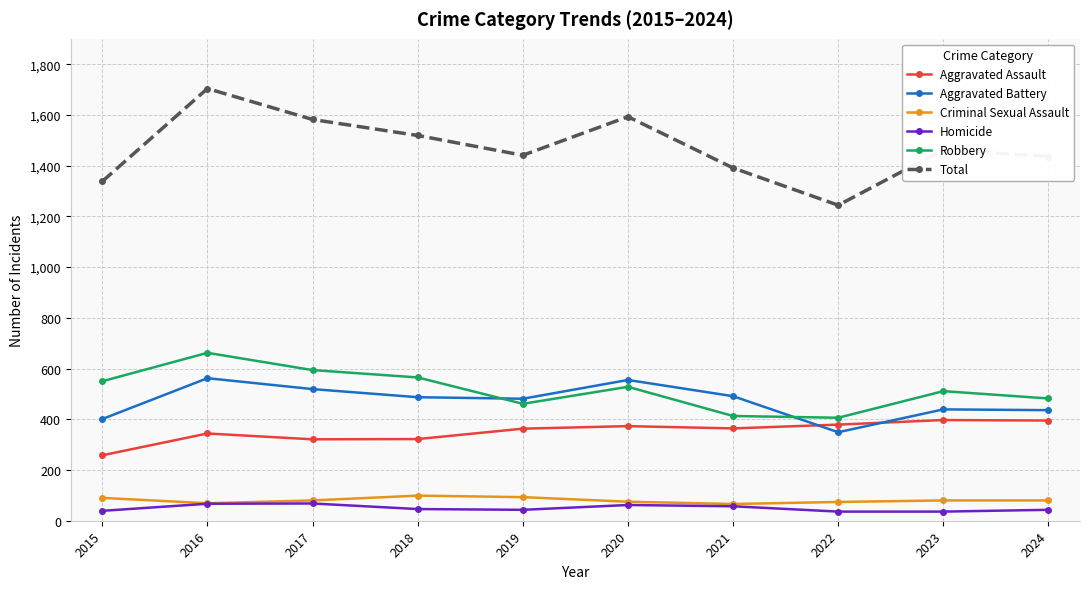

List the series in order of their peak value, lowest first.

Homicide, Criminal Sexual Assault, Aggravated Assault, Aggravated Battery, Robbery, Total